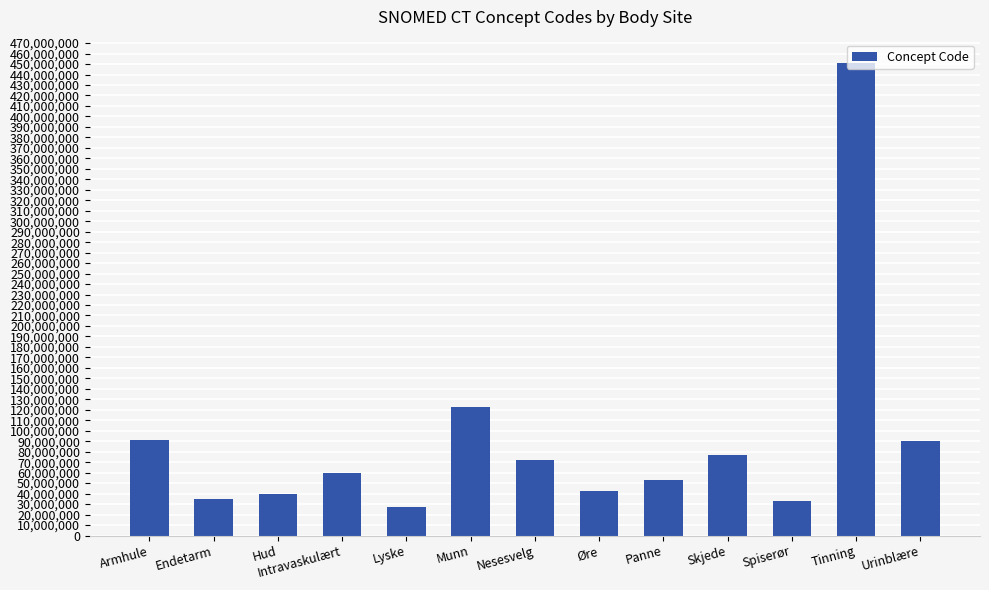

What value does the data have at Panne?

52795006